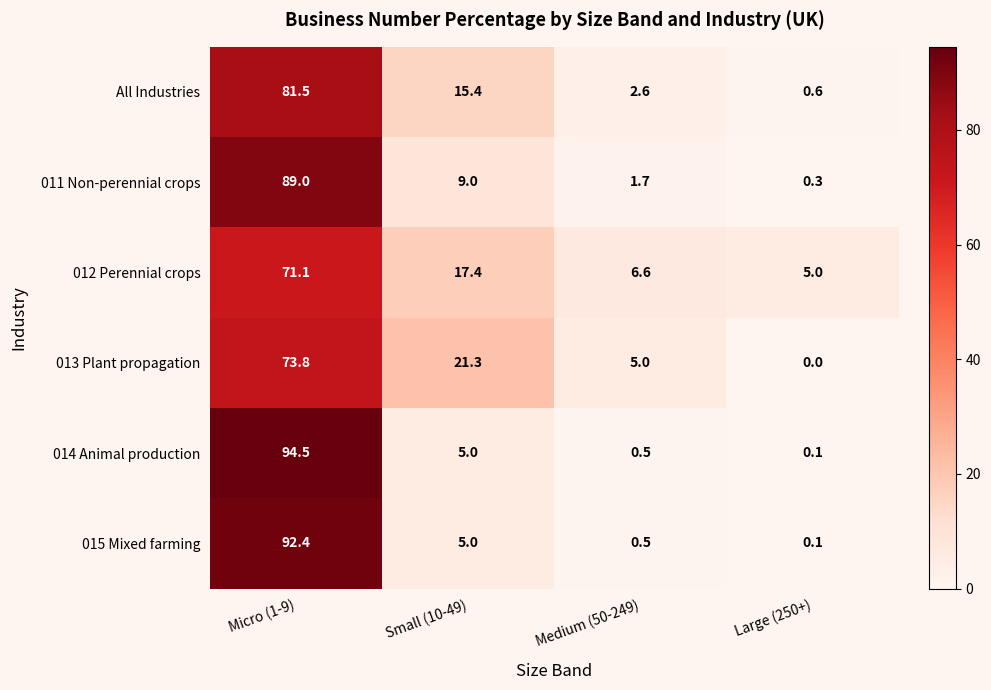

Is it true that 012 Perennial crops equals 5.0 at Large (250+)?

True